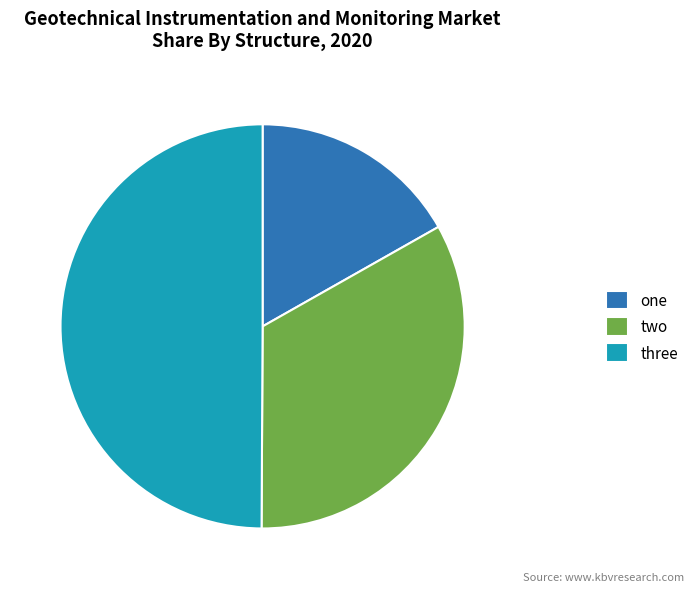

Rank the categories by value from highest to lowest.

three, two, one